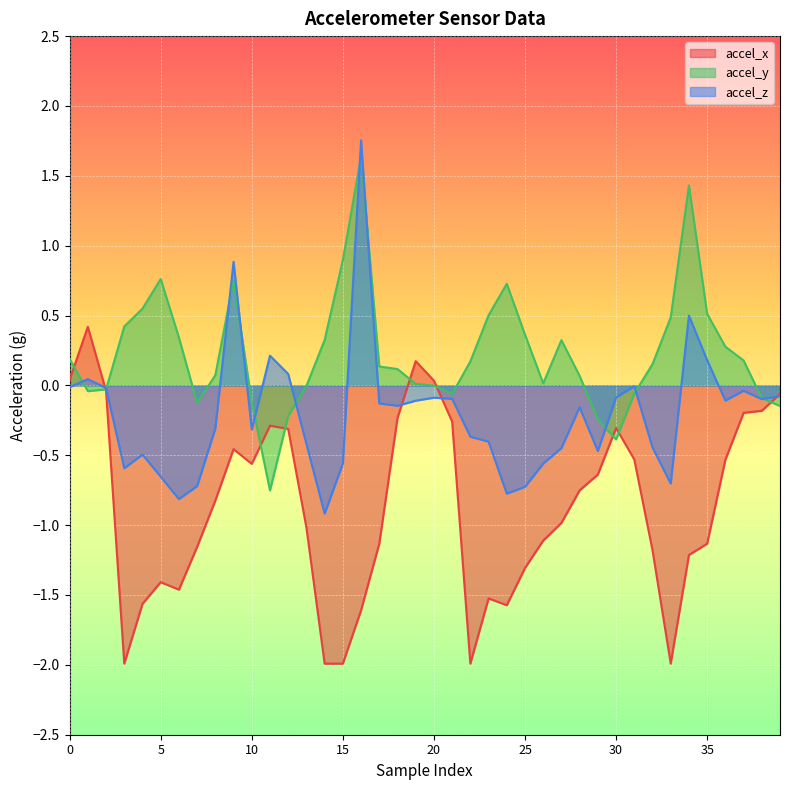

List the labels in order of accel_z value, largest first.

16, 9, 34, 11, 35, 12, 1, 31, 0, 2, 37, 39, 30, 20, 21, 38, 36, 19, 17, 18, 28, 8, 10, 22, 23, 13, 32, 27, 29, 4, 15, 26, 3, 5, 33, 7, 25, 24, 6, 14